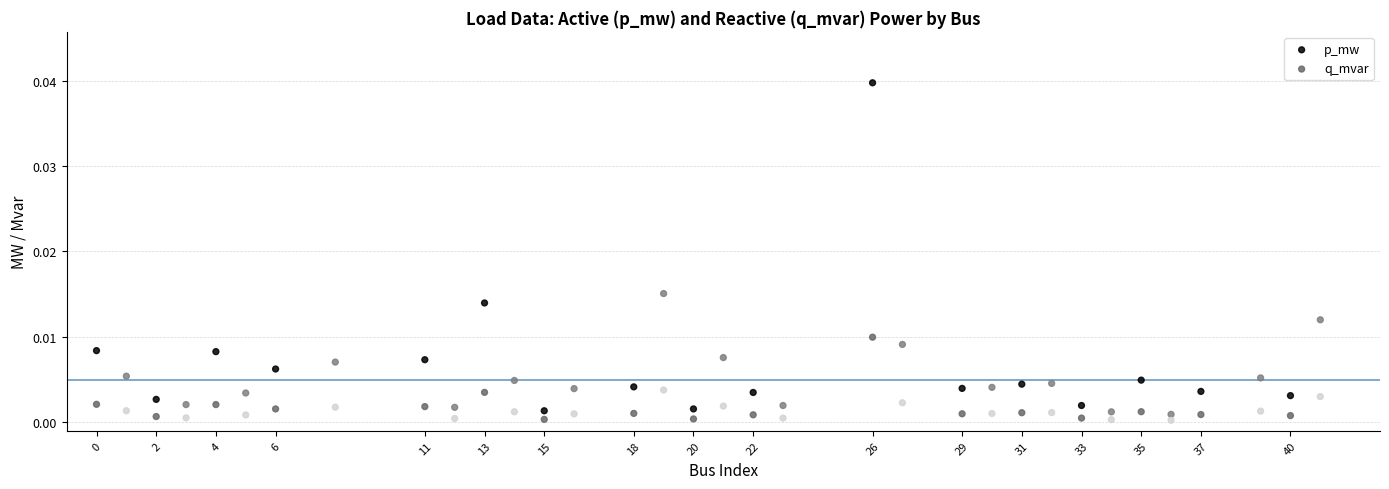

What are all the series names shown in the legend?

p_mw, q_mvar